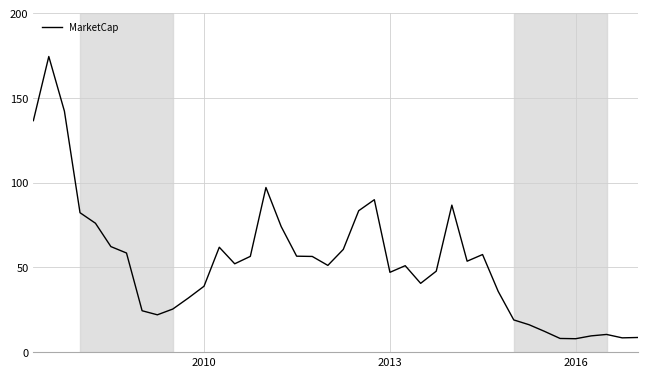

What is the difference between the maximum and minimum values?

166.5